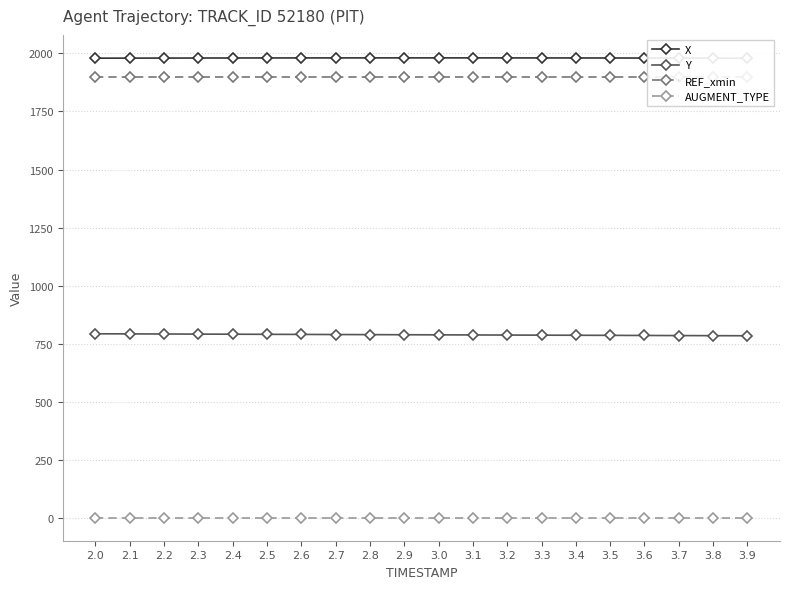

What is the maximum value for Y?

792.9